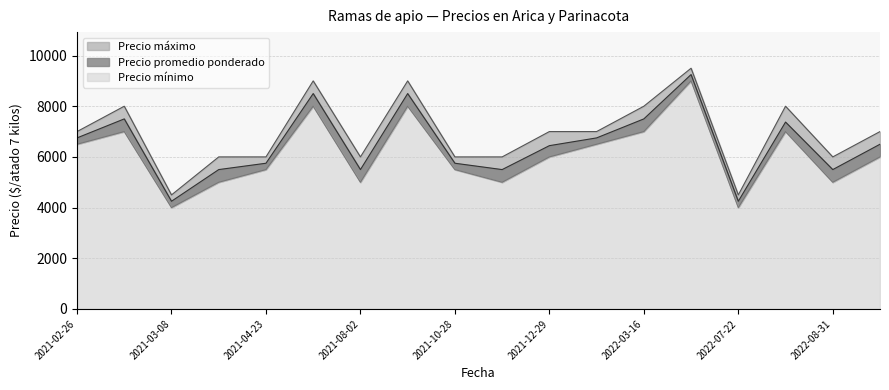

True or false: Precio promedio ponderado and Precio máximo intersect in this chart.

False